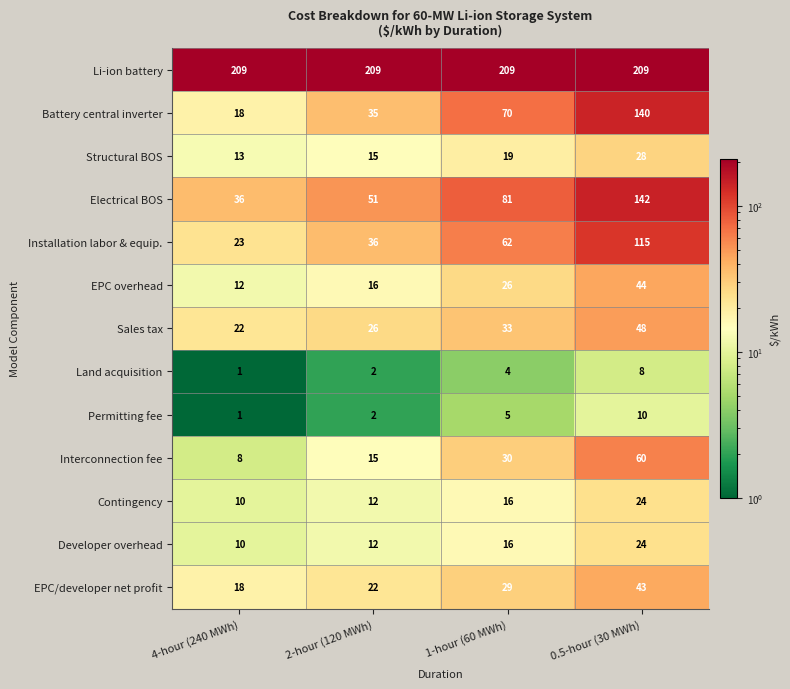

Is it true that EPC overhead equals 16 at 2-hour (120 MWh)?

True